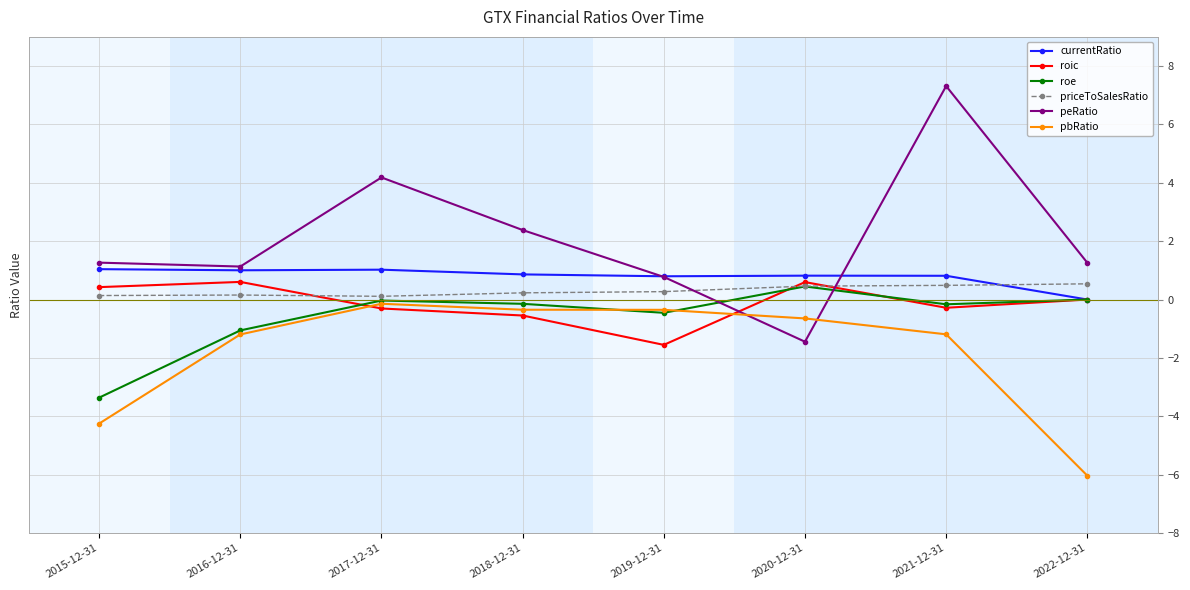

At which category does the chart reach its peak across all series?

2021-12-31